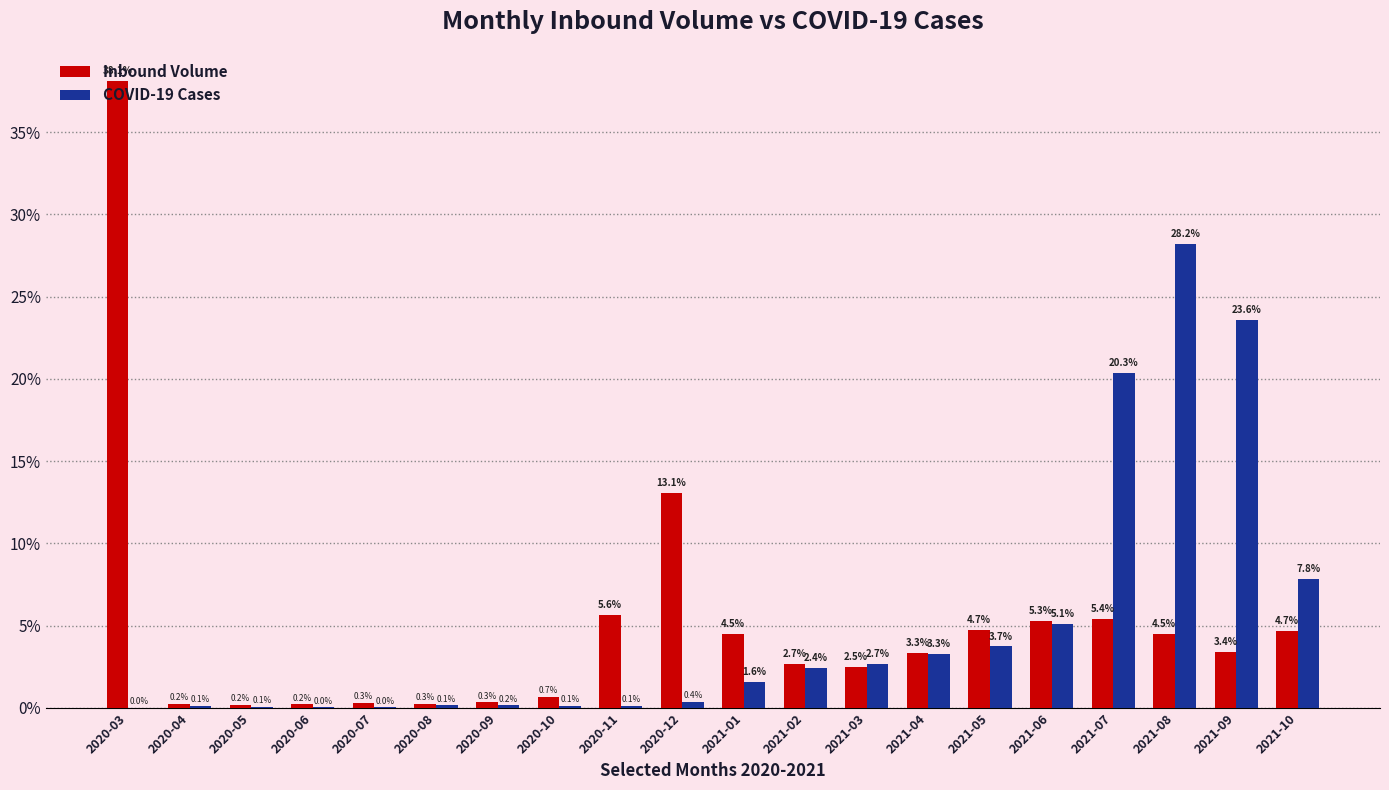

Is it true that Inbound Volume equals 4.5 at 2021-08?

True